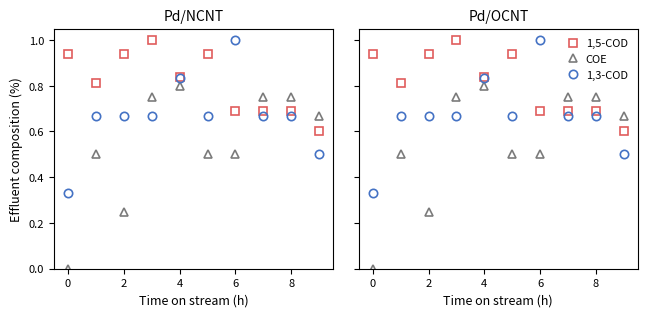

What is the minimum value for 1,3-COD?

0.3